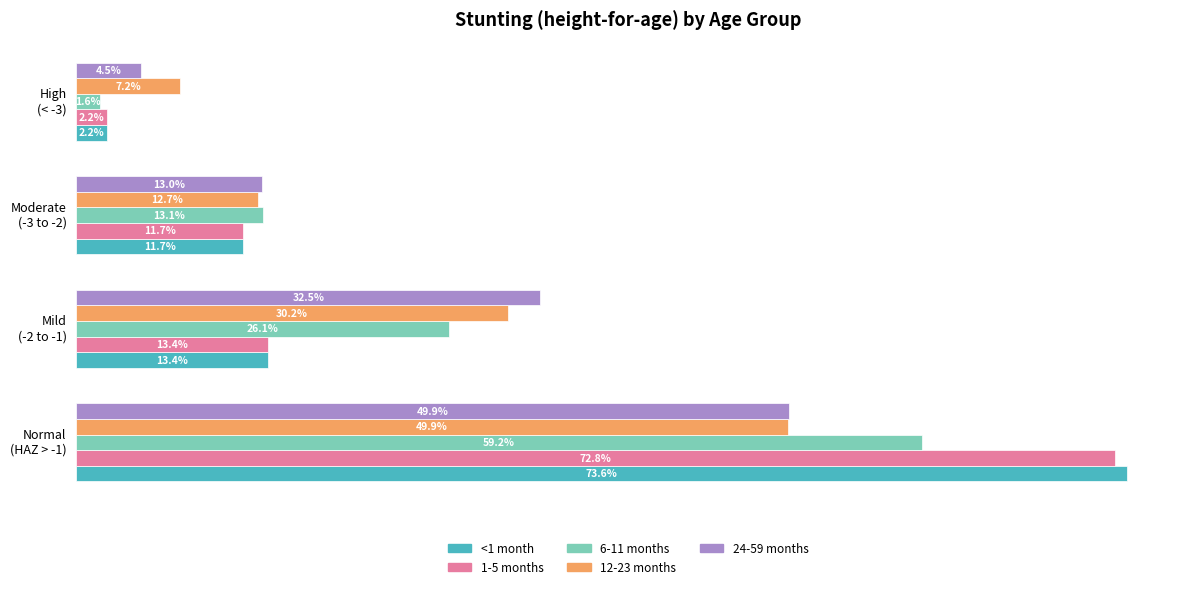

Which series has the widest spread of values?

<1 month